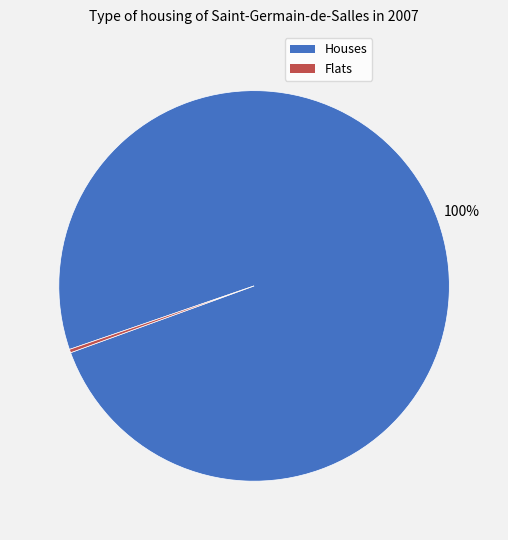

Is there any slice that represents more than half of the pie?

Yes